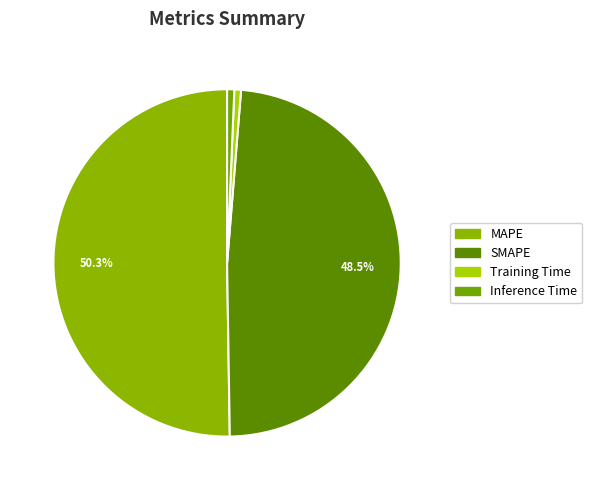

What percentage do Inference Time and MAPE together represent?

50.9%